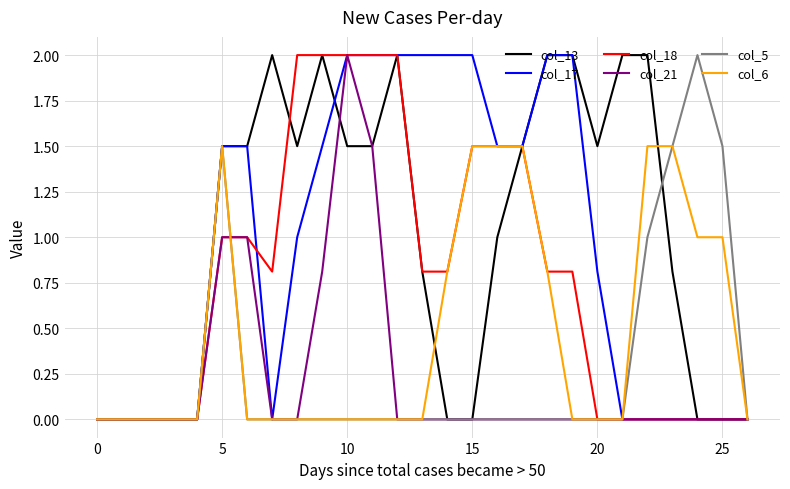

What is the highest value of the col_6 series?

1.5